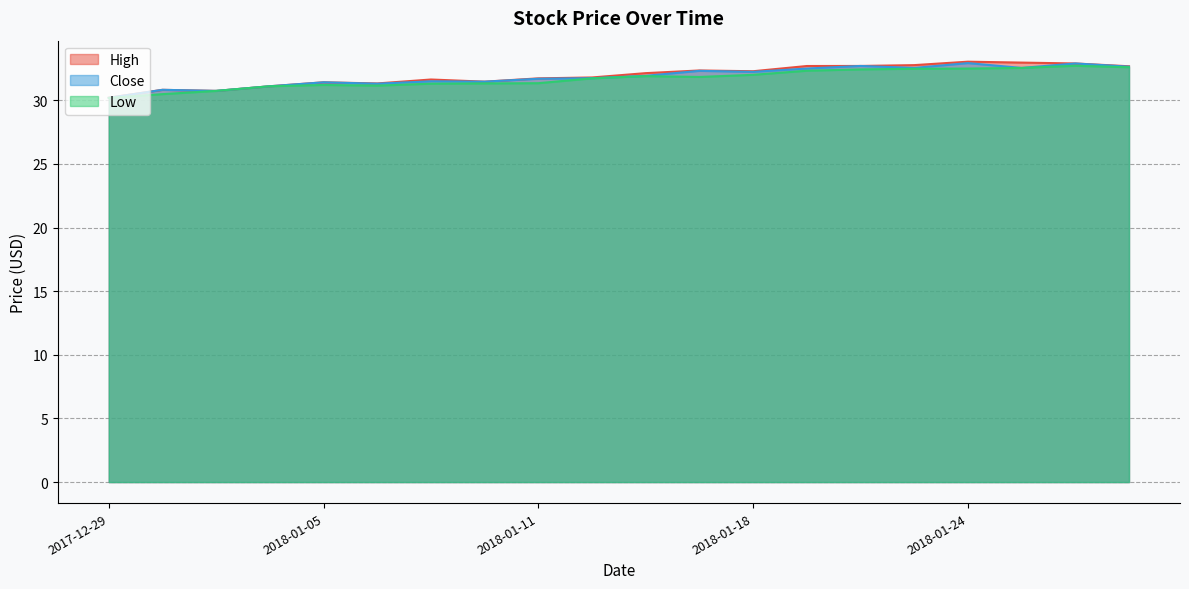

The value of High at 2018-01-18 is 10.5. True or false?

False